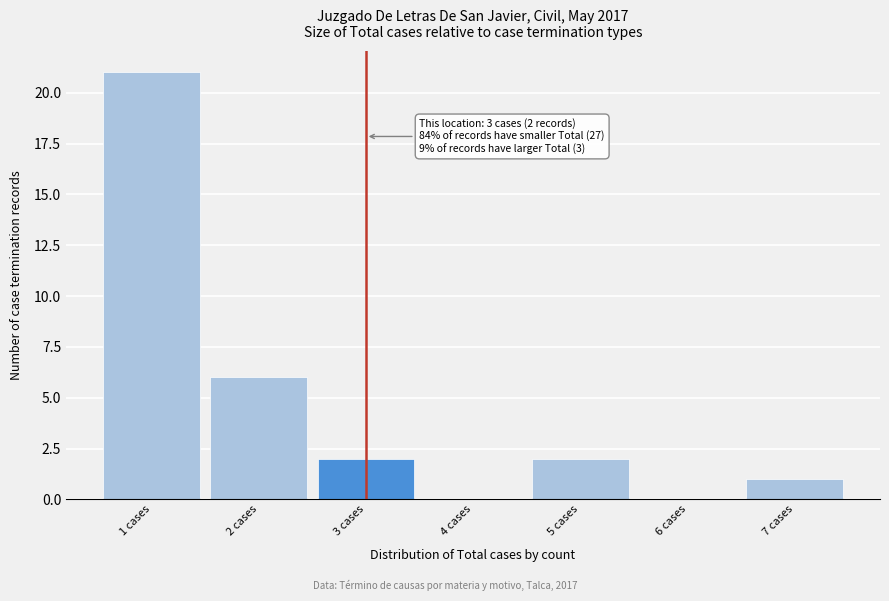

Which range on the x-axis has the tallest bar?

0.5 to 1.5